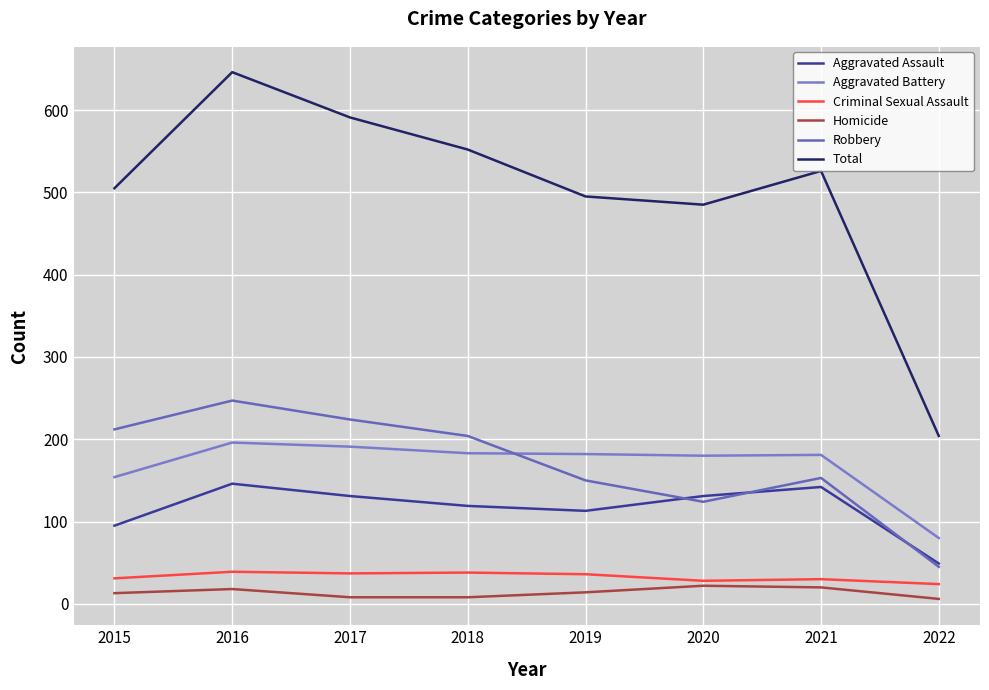

Read the Robbery value at 2022, to the nearest 50.

50